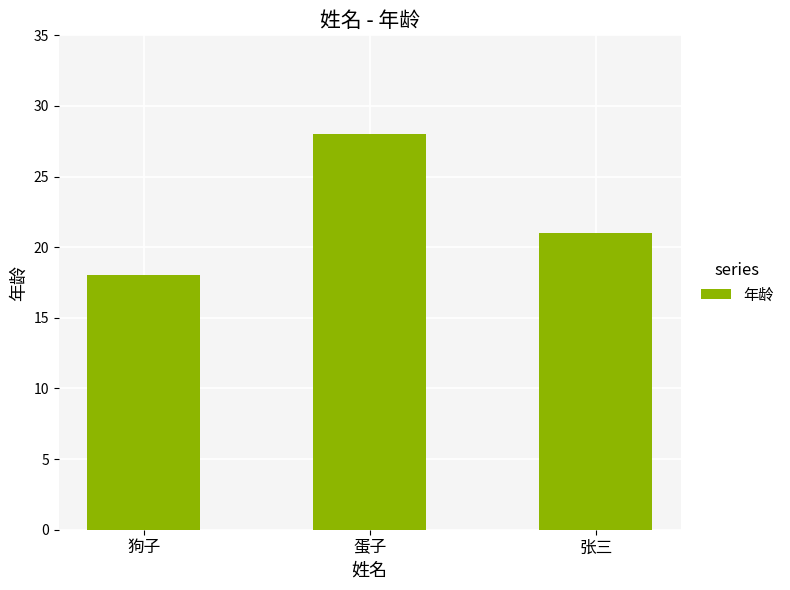

Between 蛋子 and 张三, which is larger?

蛋子